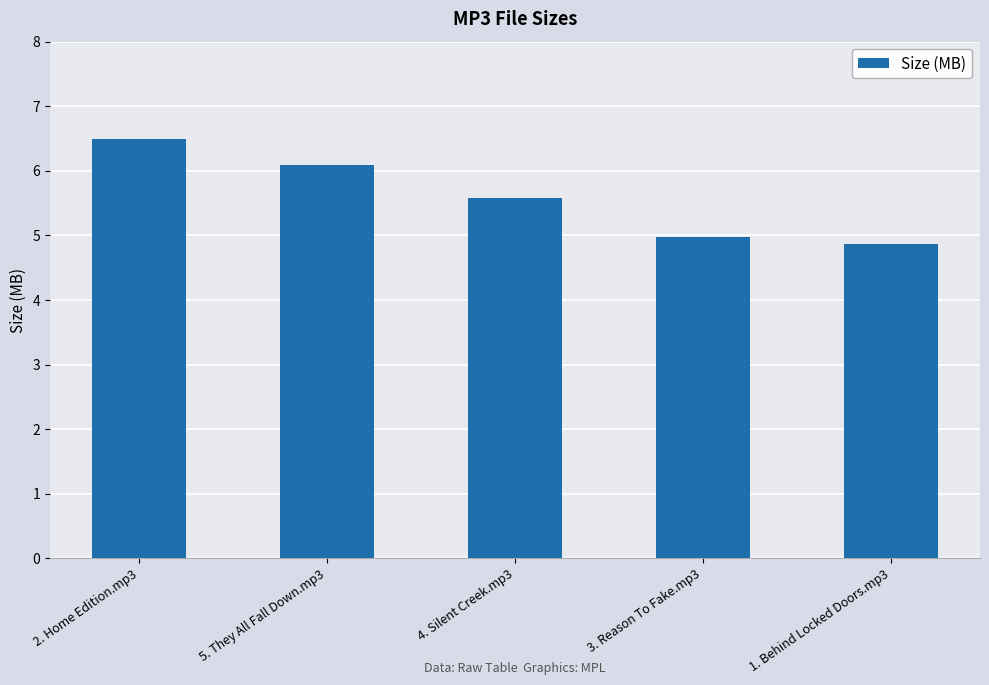

Rank the categories by value from highest to lowest.

2. Home Edition.mp3, 5. They All Fall Down.mp3, 4. Silent Creek.mp3, 3. Reason To Fake.mp3, 1. Behind Locked Doors.mp3